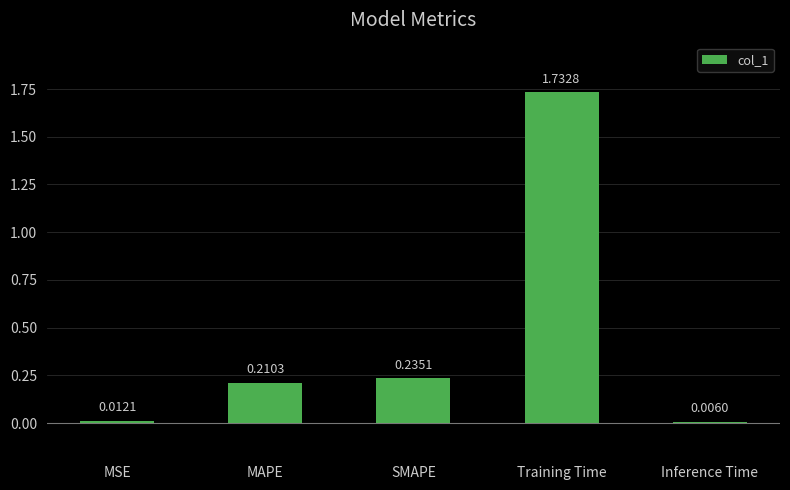

How many categories are shown in the chart?

5